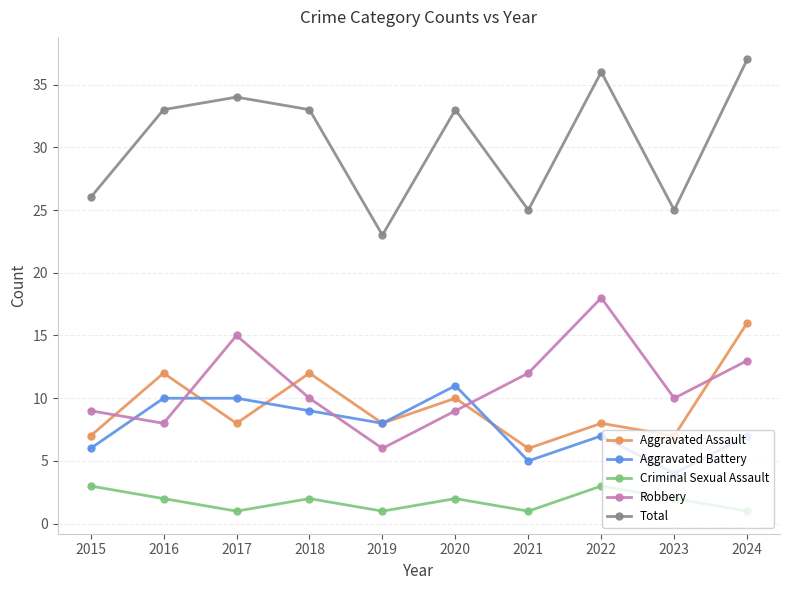

What is the difference between the highest and lowest values at 2017?

33